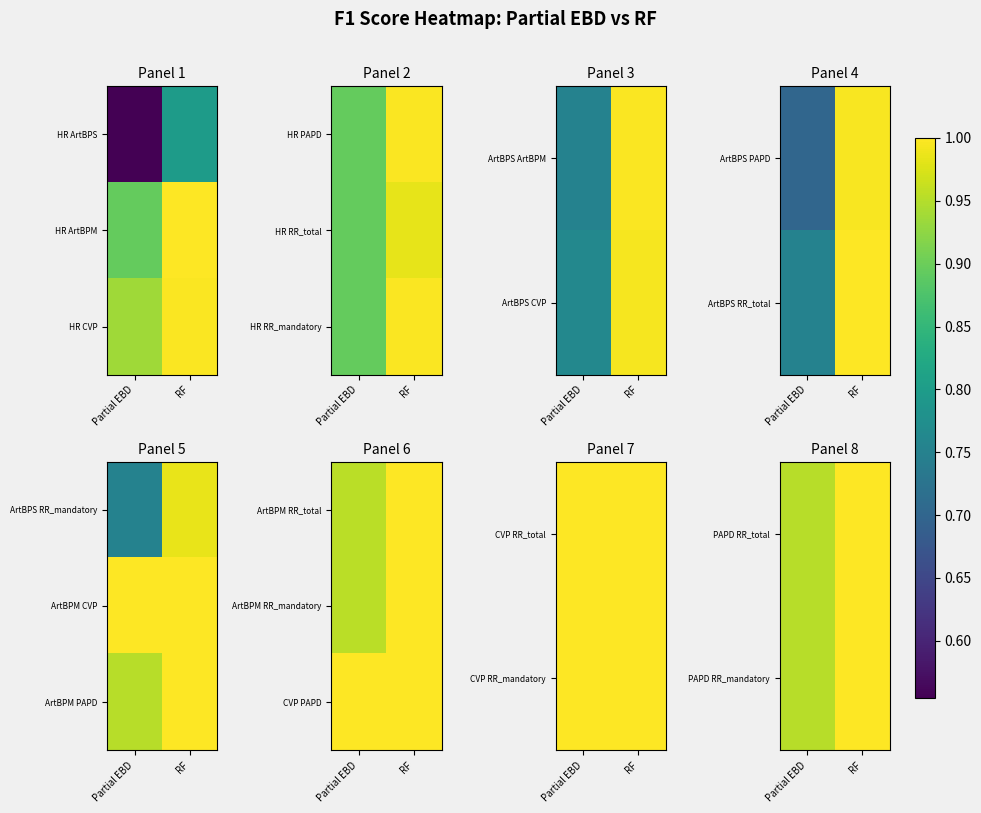

At how many categories does at least one series exceed 0?

2